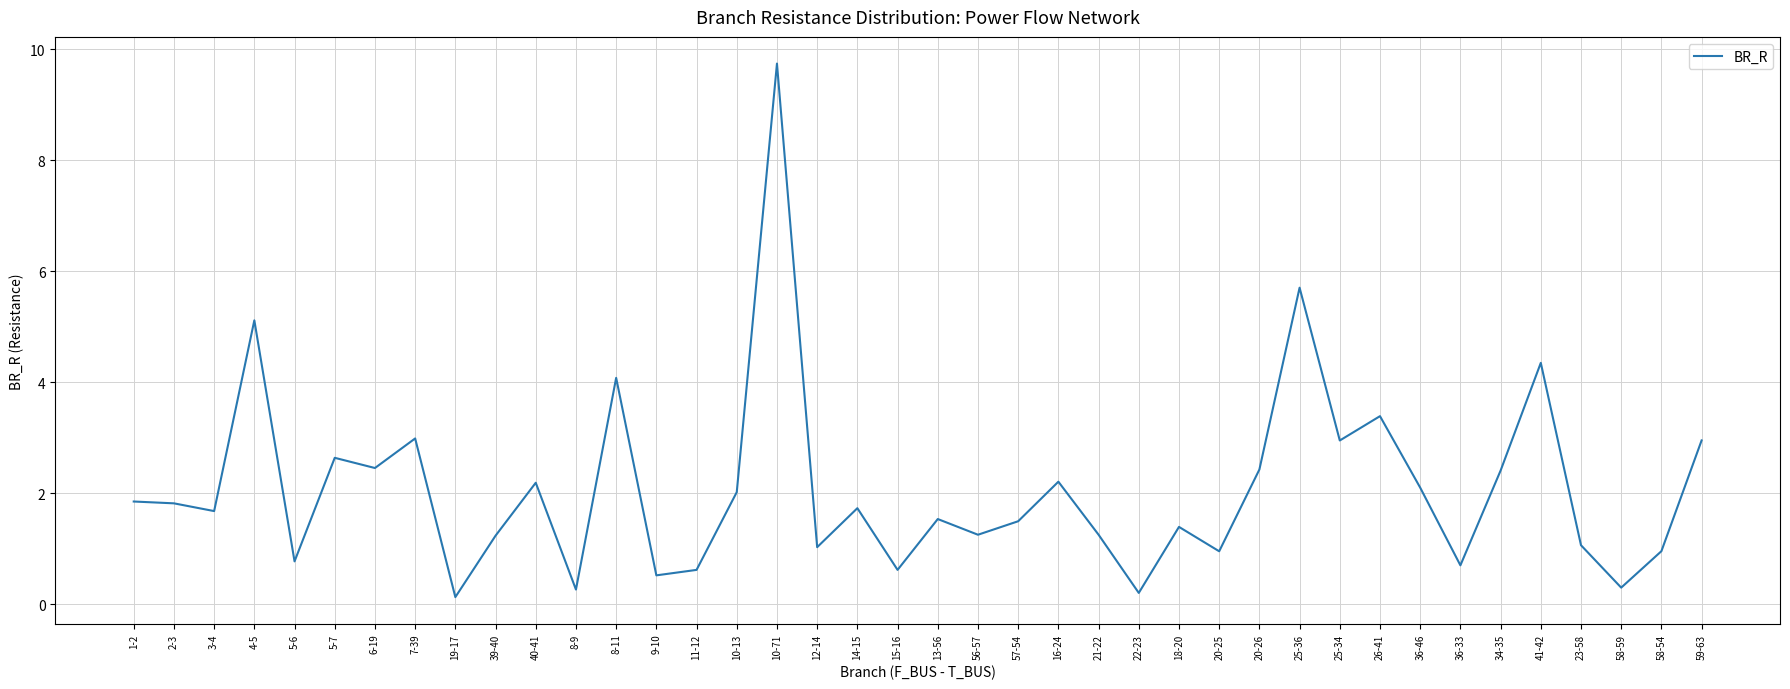

Which category has the highest value across all series?

10-71